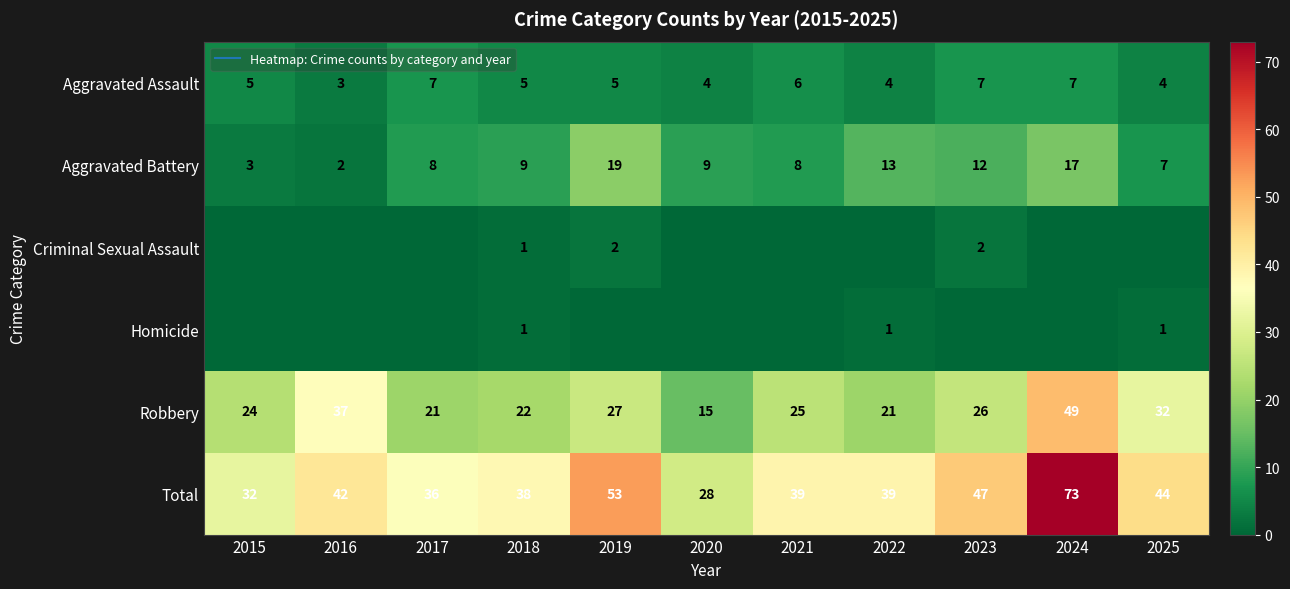

What value does the Robbery series have at 2024, to the nearest 5?

50